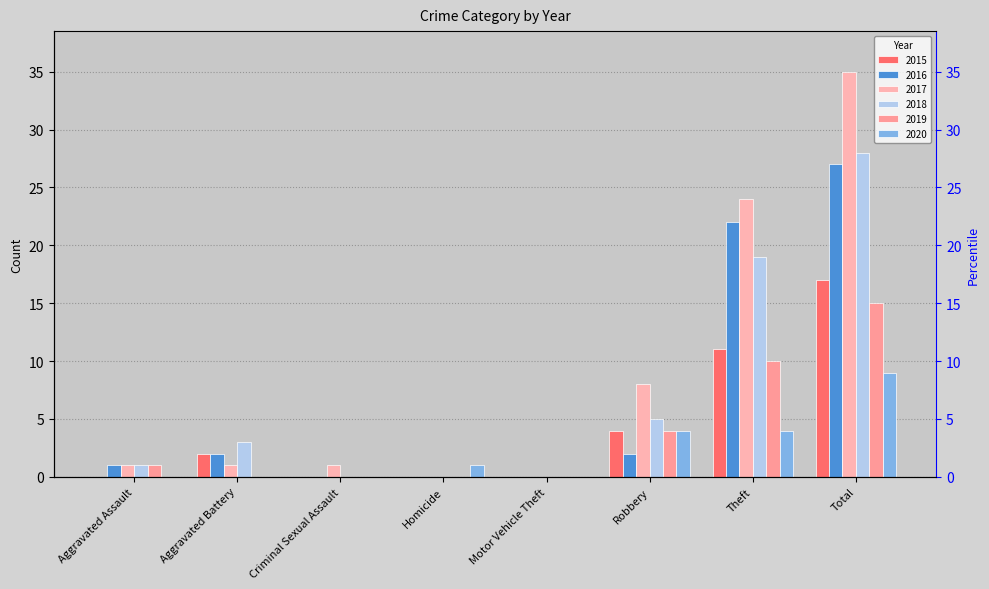

How many bars are there in each group?

6